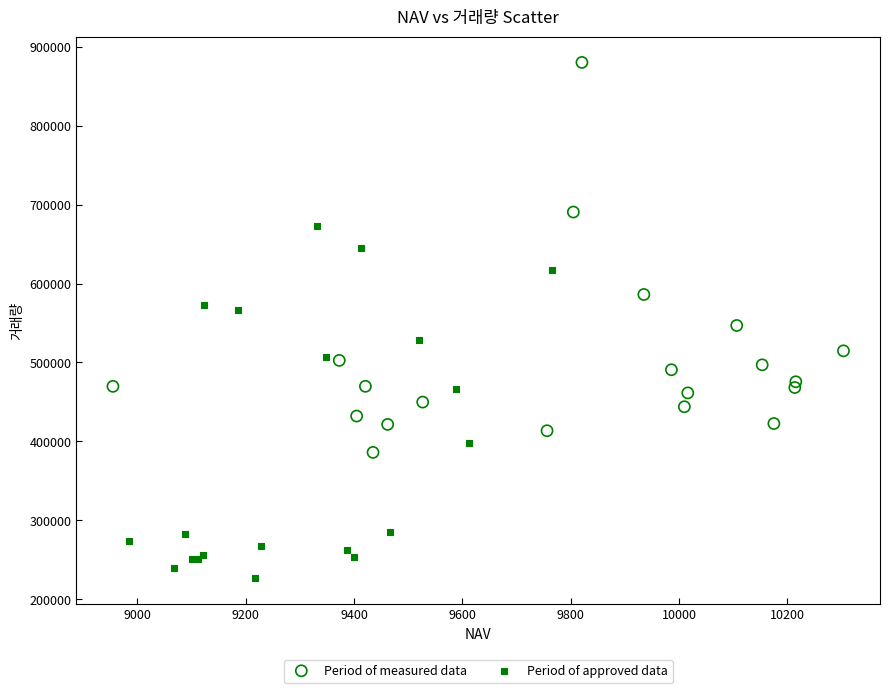

Which series has the widest spread of Y values?

Period of measured data